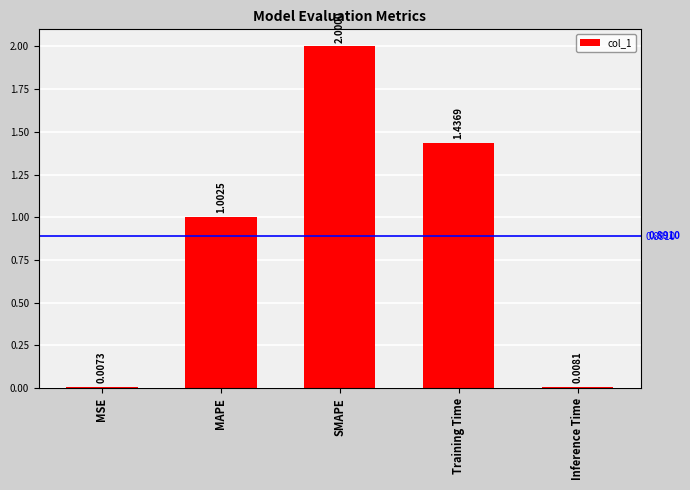

Does the chart contain stacked bars?

No